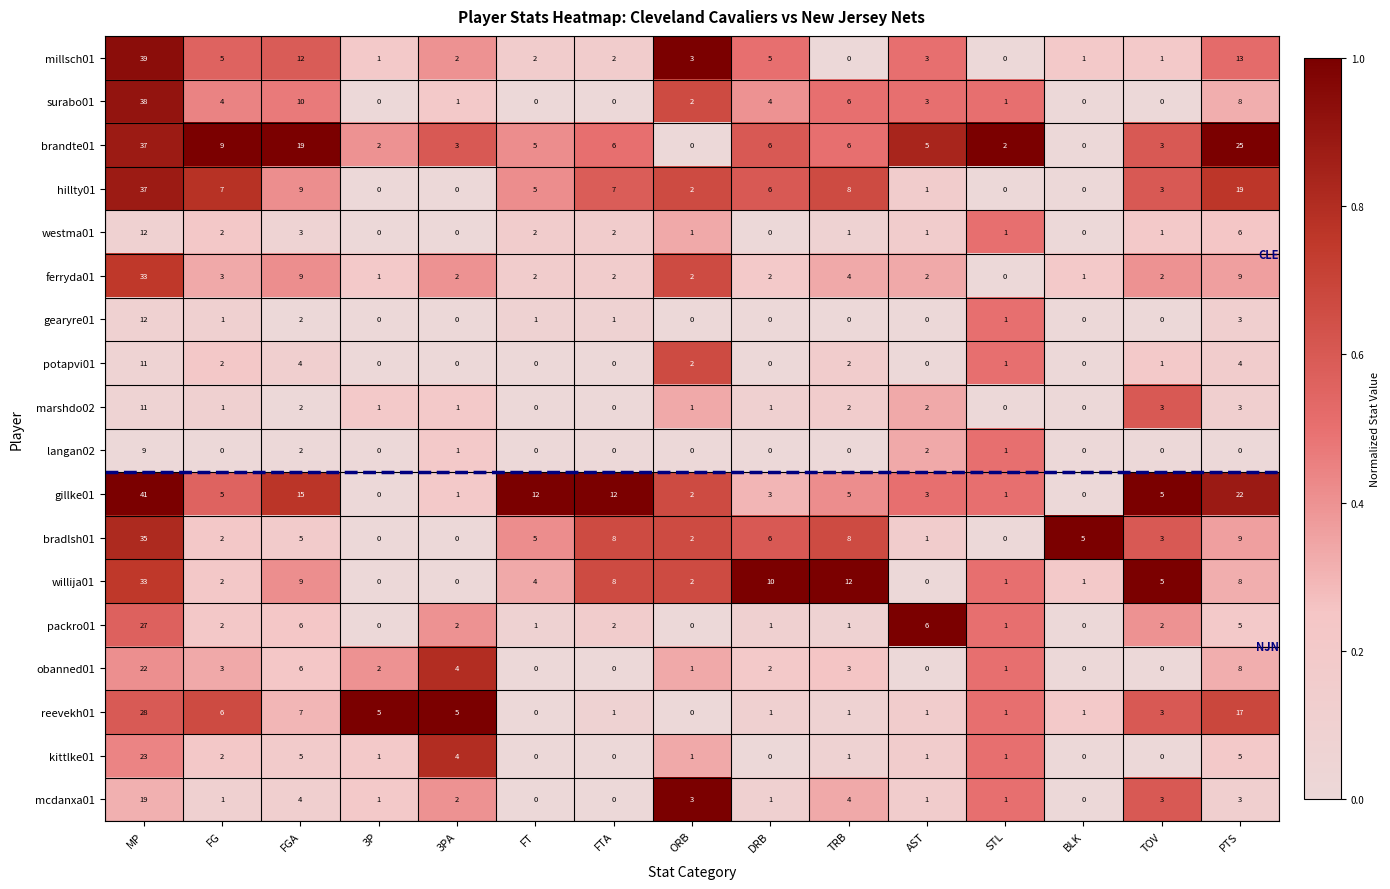

What is the difference between the maximum and second lowest values in the bradlsh01 series?

35